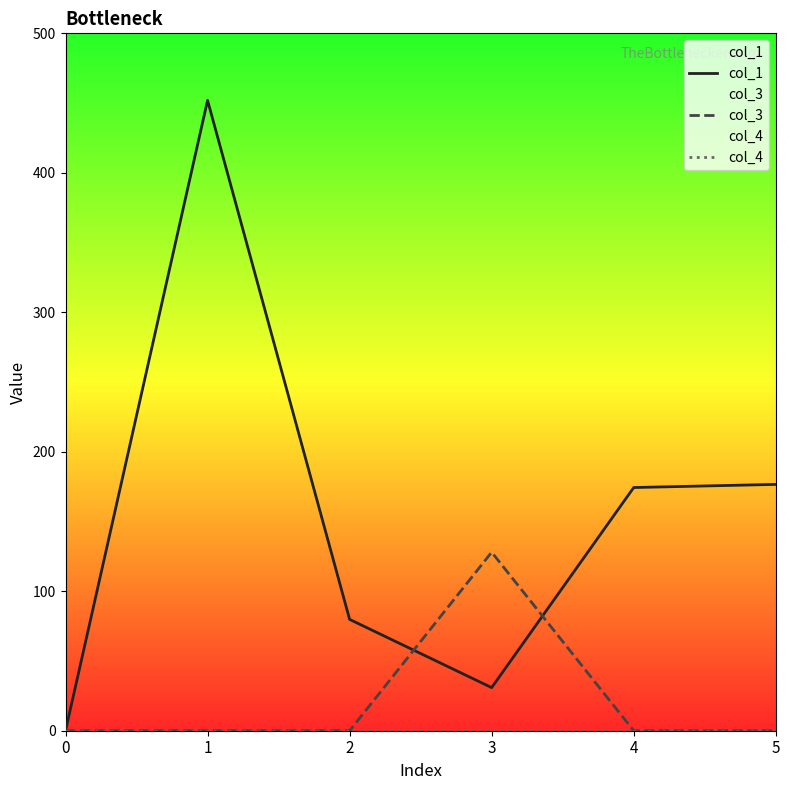

What is the highest value of the col_3 series?

128.0